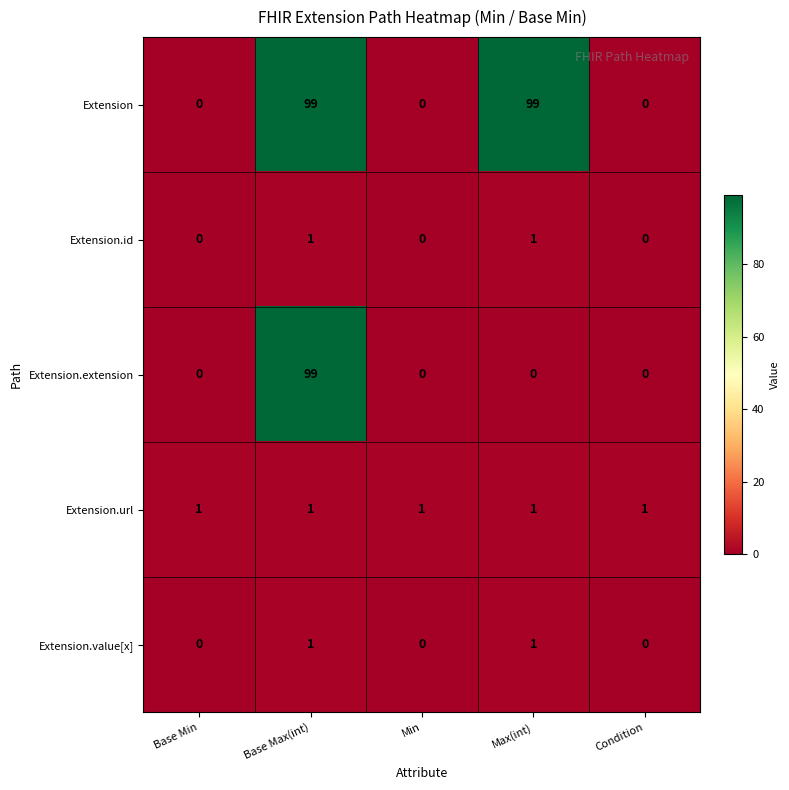

What is the maximum value shown in the chart?

99